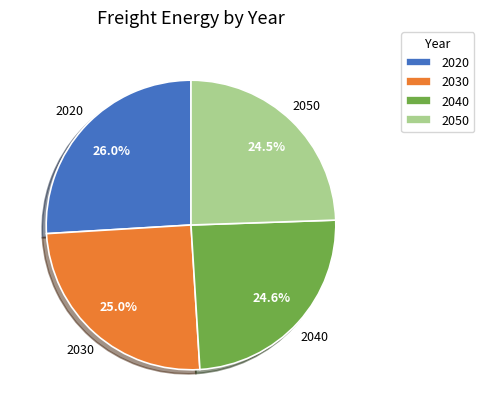

Which category has the biggest portion of the pie?

2020